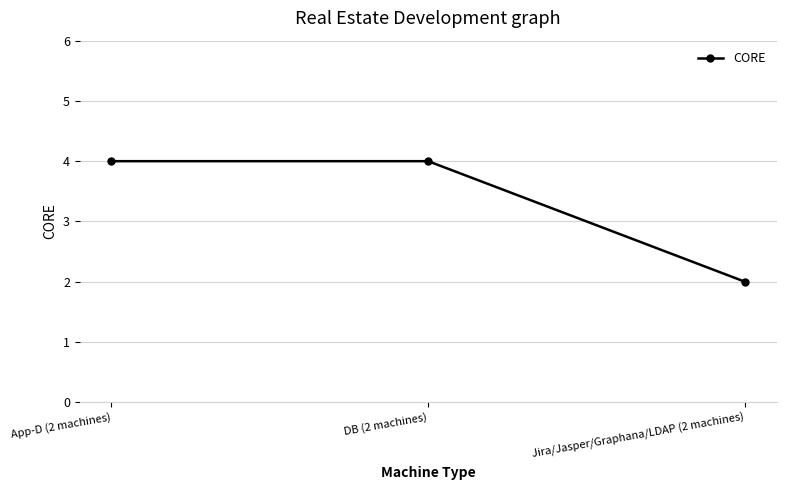

Which category has the lowest value across all series?

Jira/Jasper/Graphana/LDAP (2 machines)